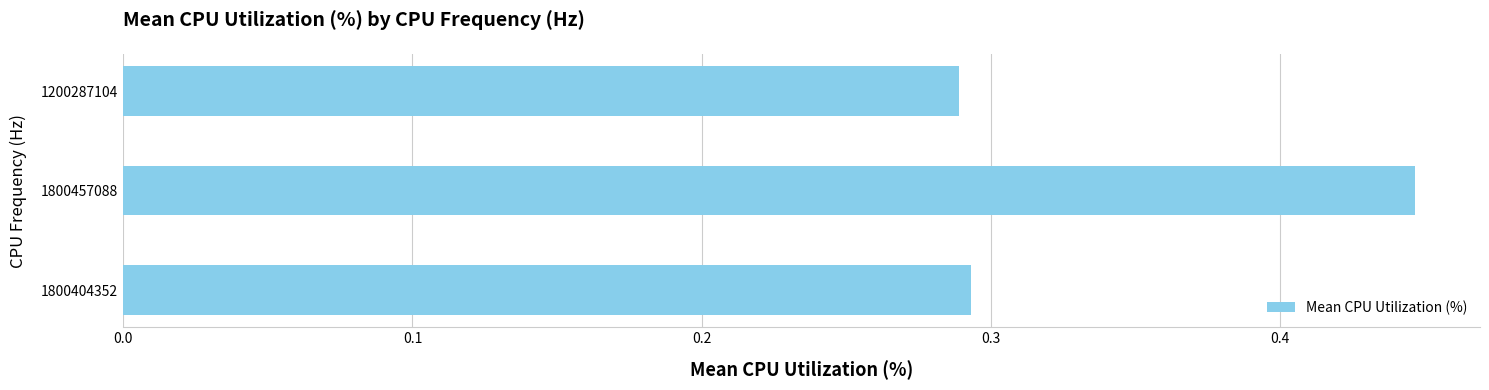

Rank the categories by value from highest to lowest.

1800457088, 1800404352, 1200287104